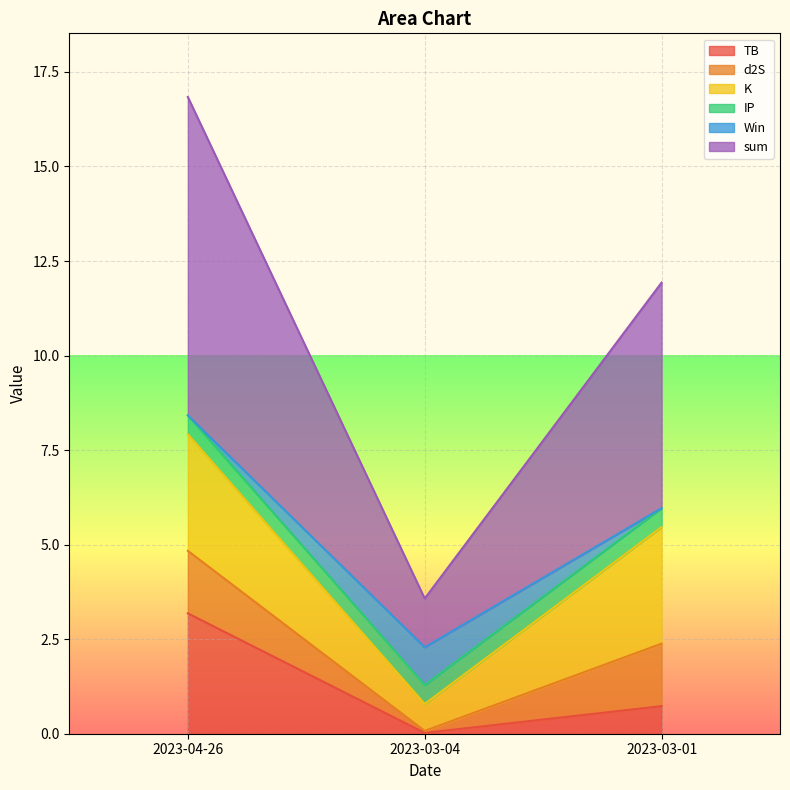

Which series has the largest total across all categories?

sum